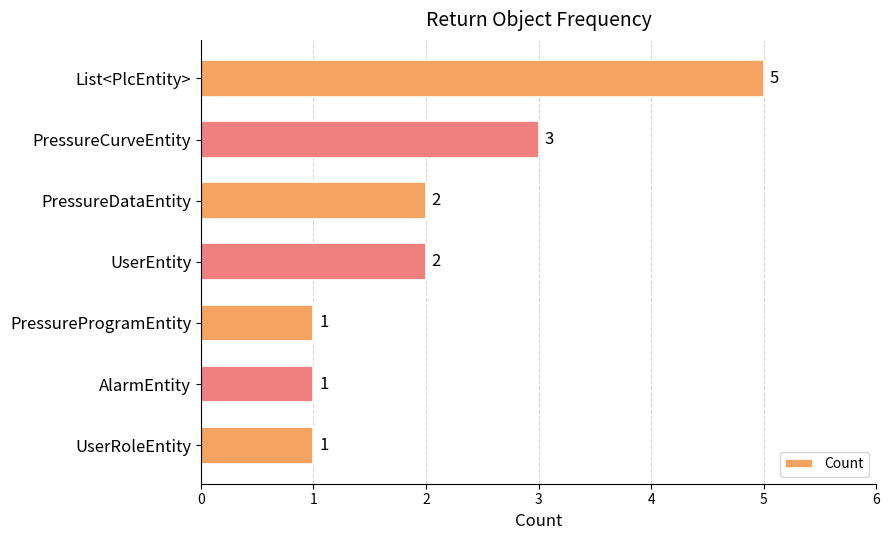

What is the sum of all values?

15